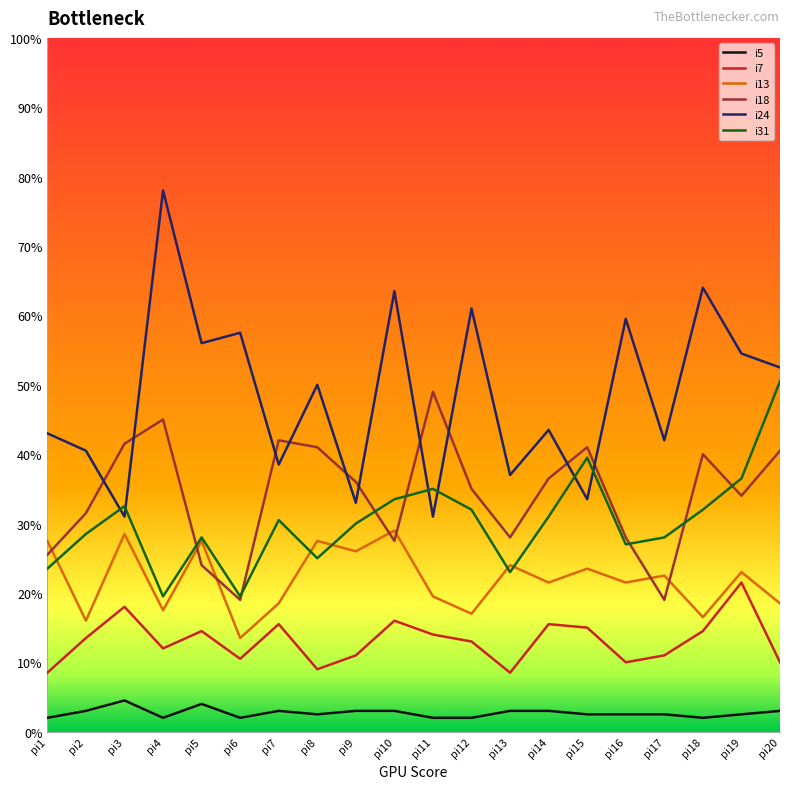

Reading right to left, transcribe all the data shown in this chart.

i5: 6	5	4	5	5	5	6	6	4	4	6	6	5	6	4	8	4	9	6	4
i7: 20	43	29	22	20	30	31	17	26	28	32	22	18	31	21	29	24	36	27	17
i13: 37	46	33	45	43	47	43	48	34	39	58	52	55	37	27	55	35	57	32	55
i18: 81	68	80	38	56	82	73	56	70	98	55	72	82	84	38	48	90	83	63	51
i24: 105	109	128	84	119	67	87	74	122	62	127	66	100	77	115	112	156	62	81	86
i31: 101	73	64	56	54	79	62	46	64	70	67	60	50	61	39	56	39	65	57	47